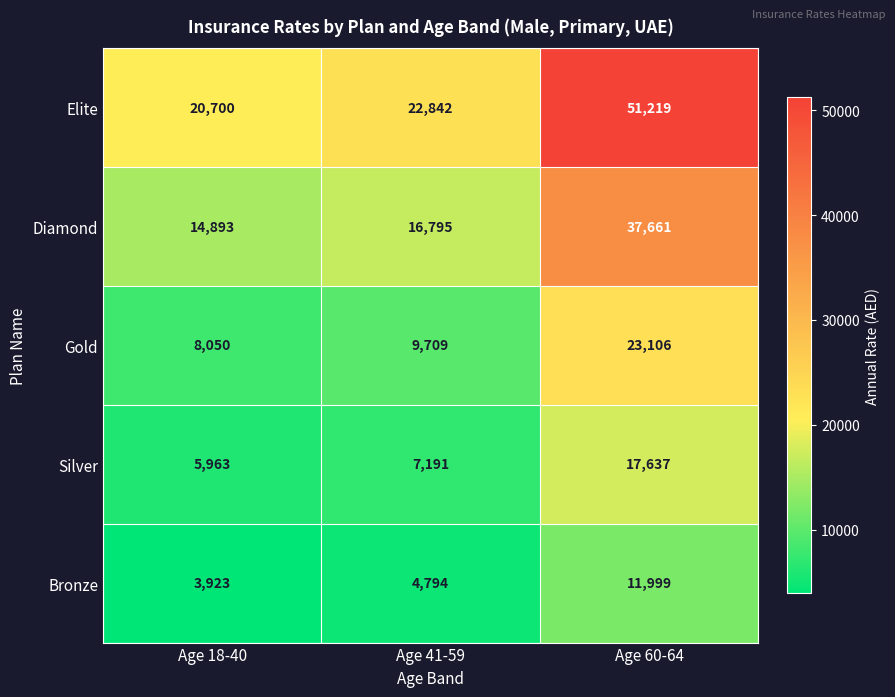

Which label corresponds to the largest value in the chart?

Age 60-64